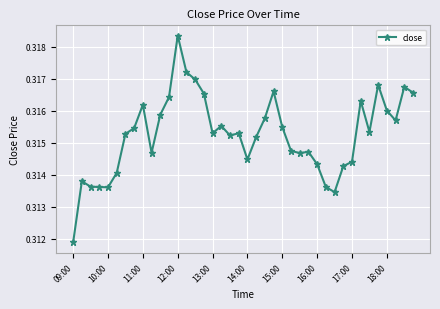

Does the chart display data point markers on the line(s)?

Yes